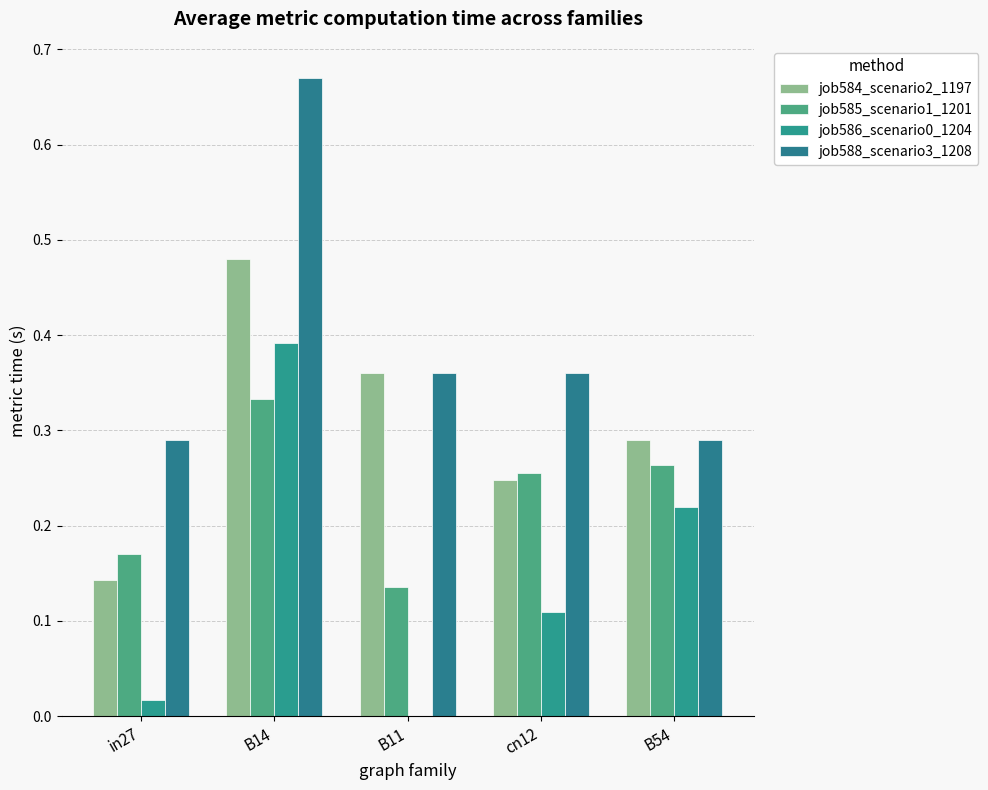

How many distinct data groups are displayed?

4